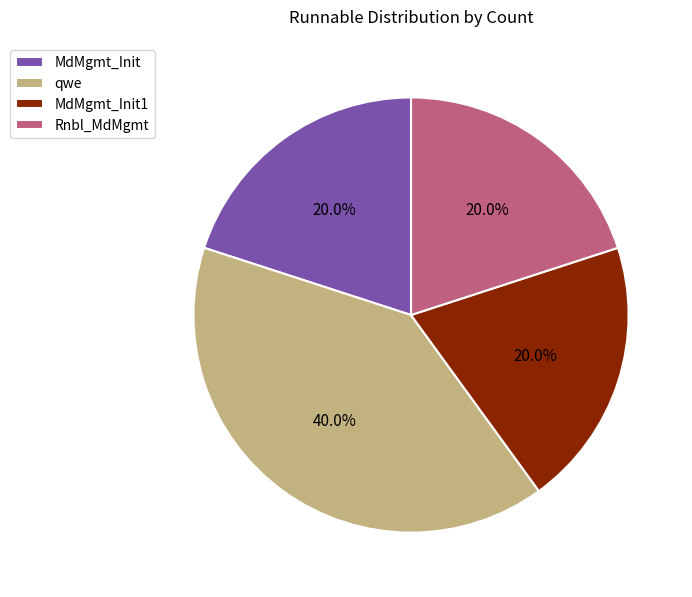

What percentage is the MdMgmt_Init1 slice, to the nearest percent?

20%